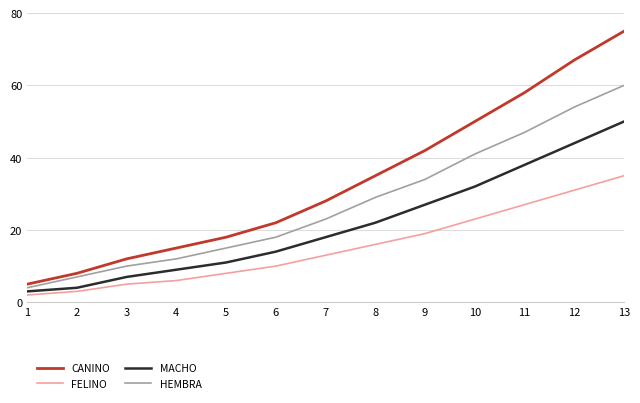

What are all the series names shown in the legend?

CANINO, FELINO, MACHO, HEMBRA